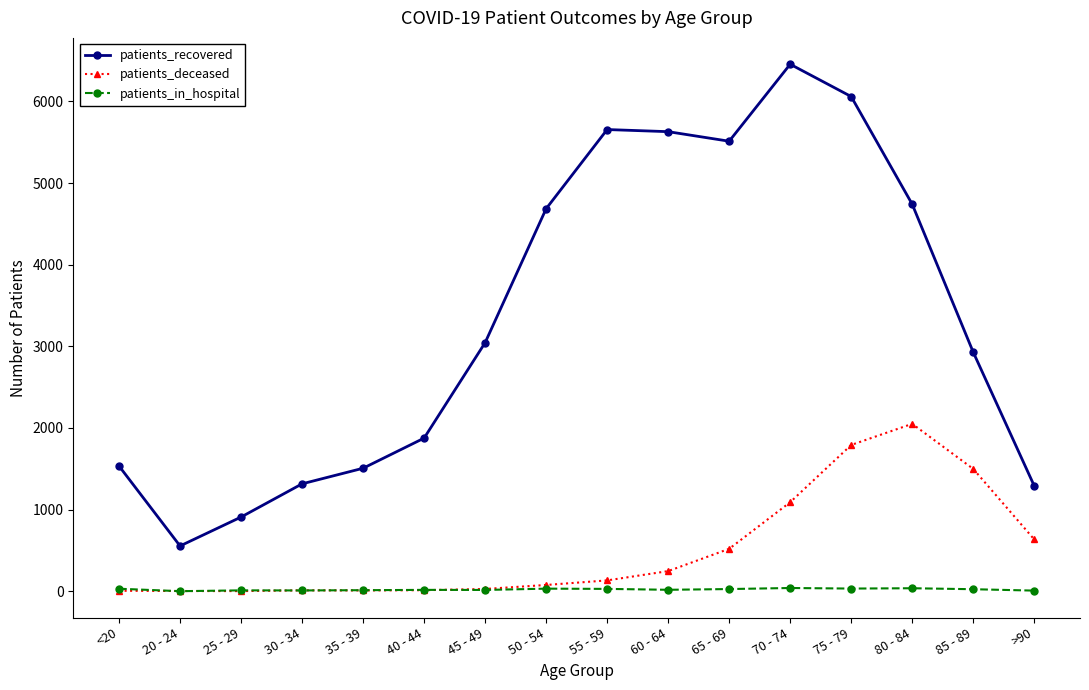

What is the lowest value of the patients_deceased series?

2